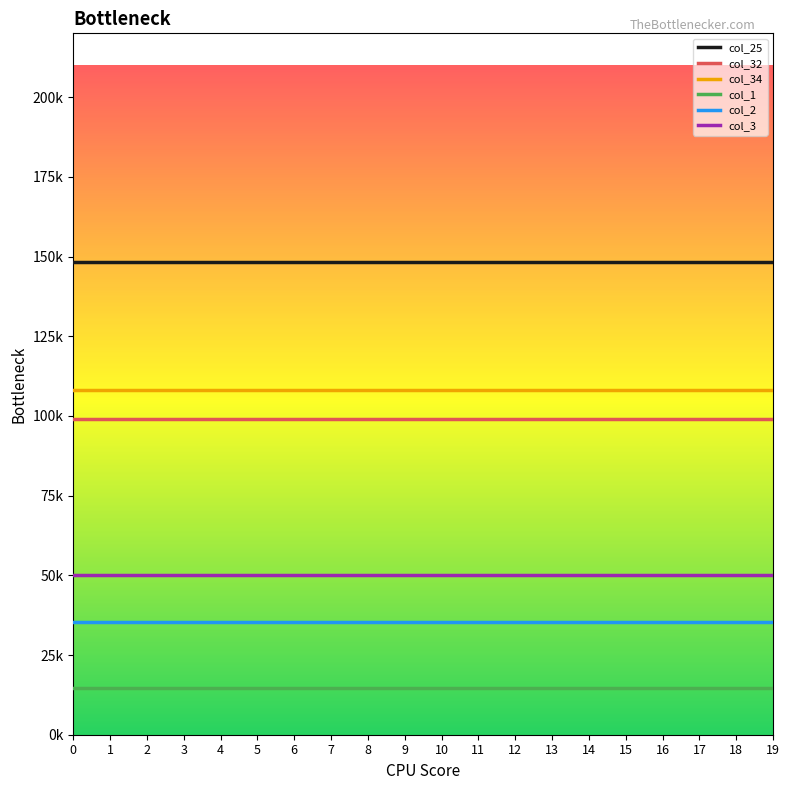

Which series has the largest total across all categories?

col_25